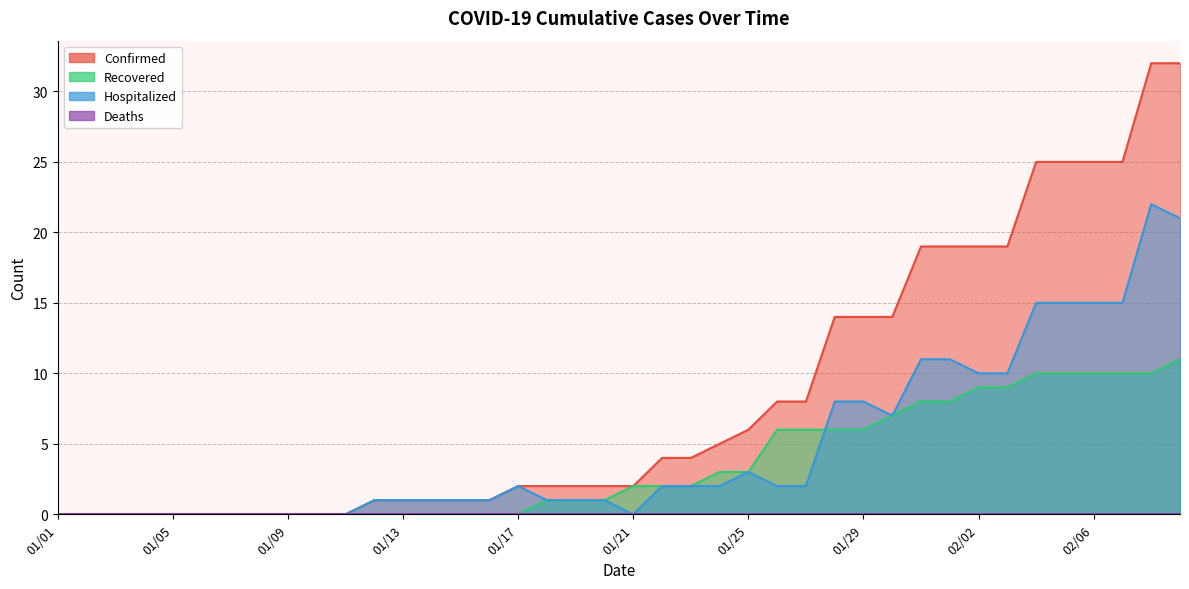

How many values in the Confirmed series exceed 2?

19